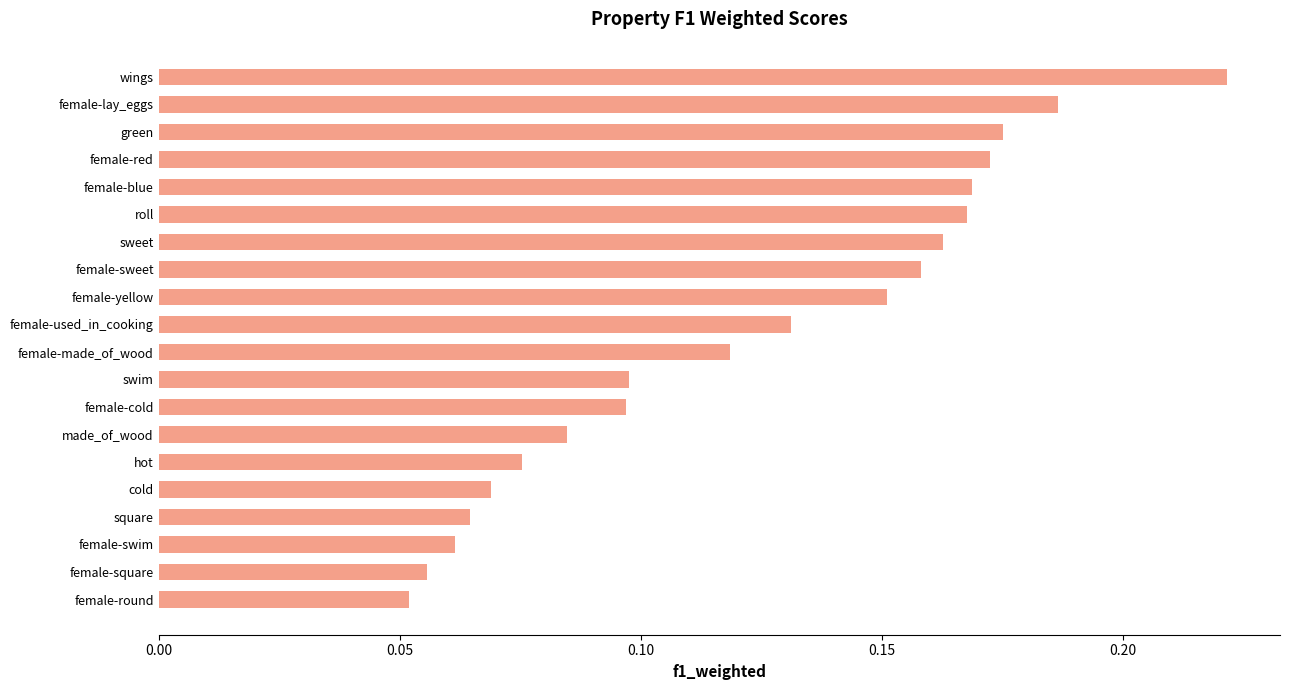

Count the values in the range 0 to 1.

20